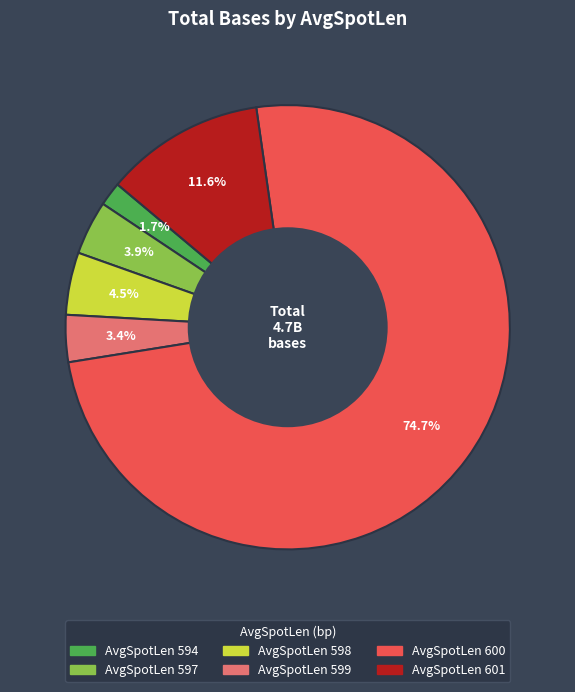

Count the number of slices in the pie.

6